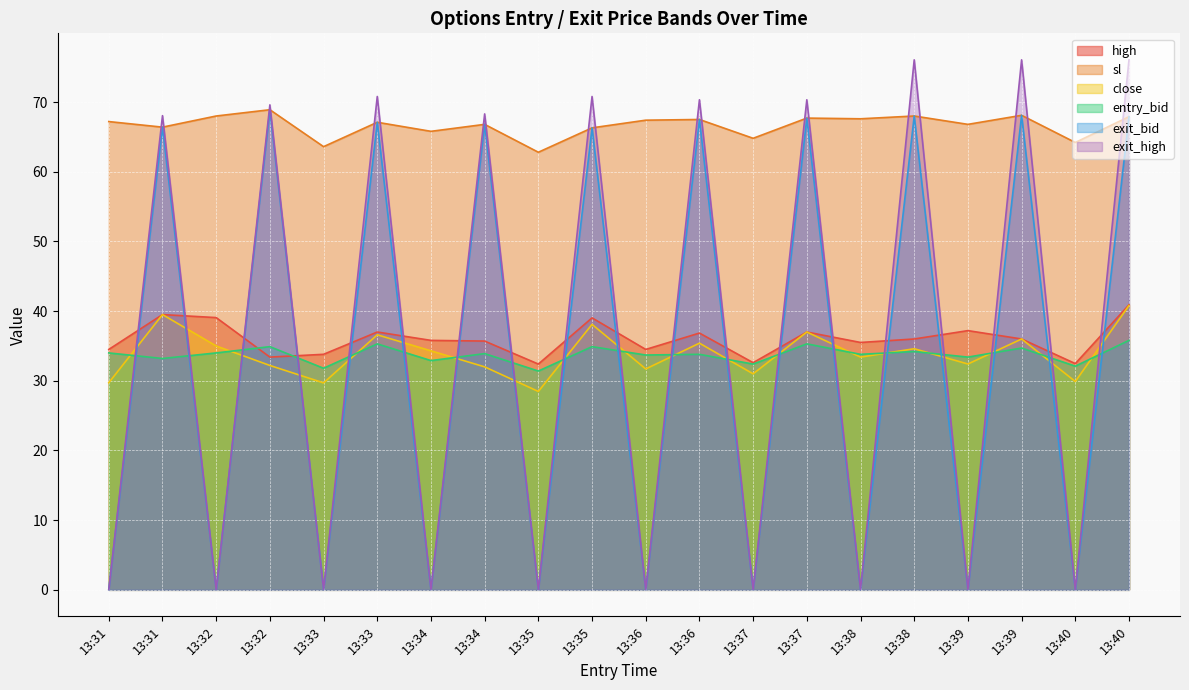

List the series in order of their peak value, lowest first.

entry_bid, close, high, sl, exit_bid, exit_high